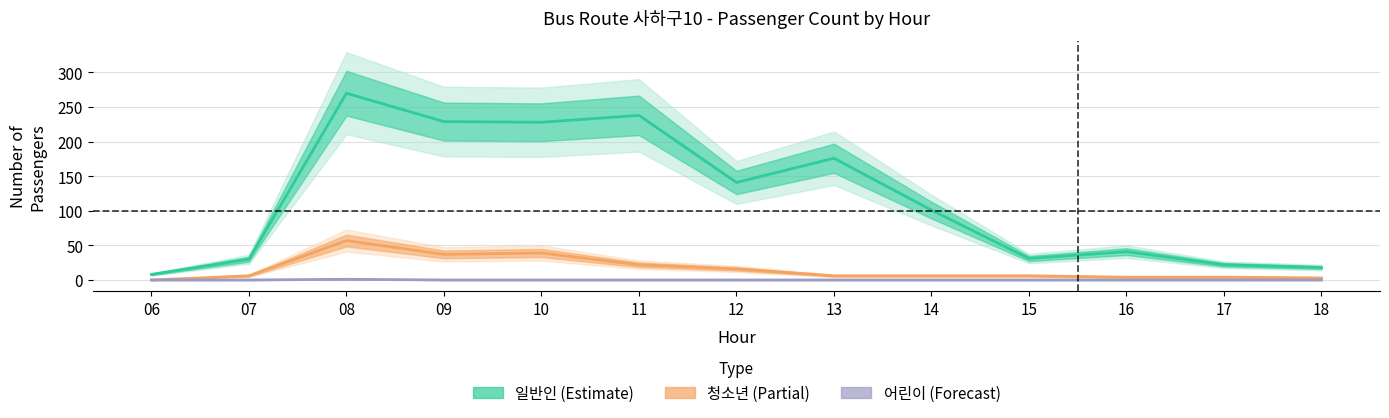

How many values in the 일반인 series are below 101?

6